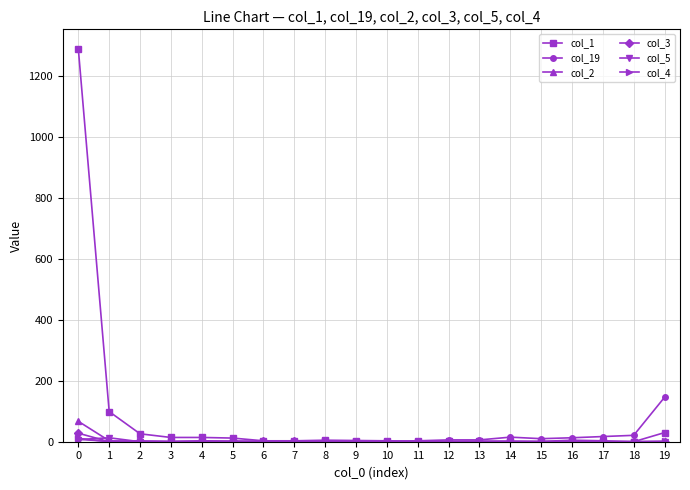

How many distinct data groups are displayed?

6